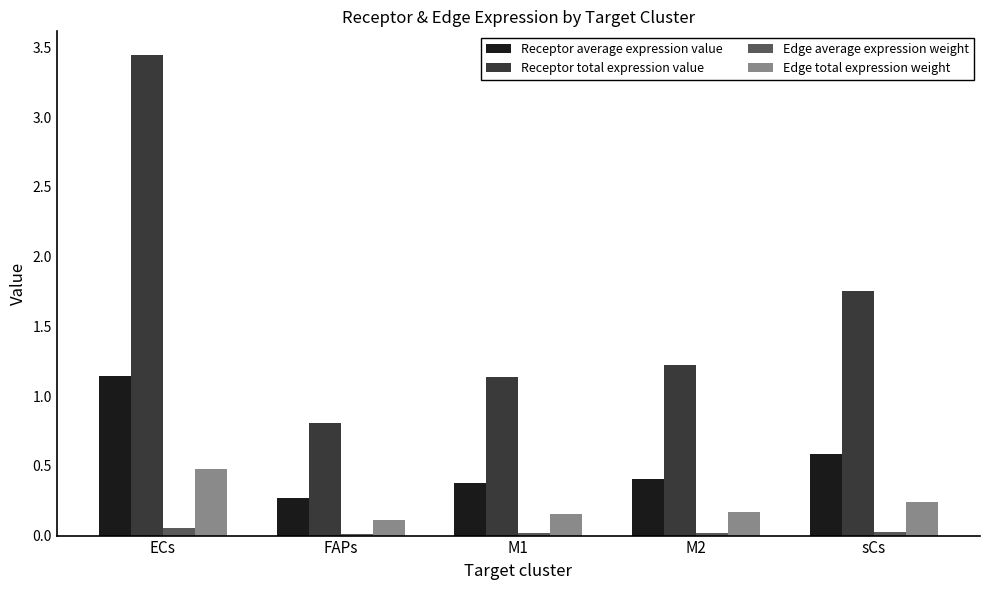

At which label does Receptor total expression value first exceed 1?

ECs